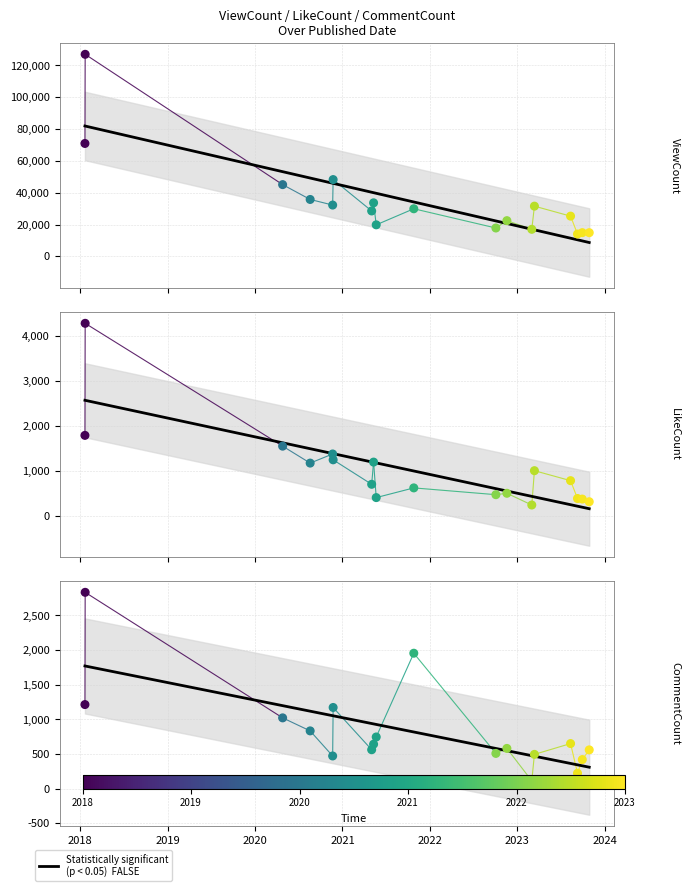

Which series reaches the maximum Y coordinate?

ViewCount